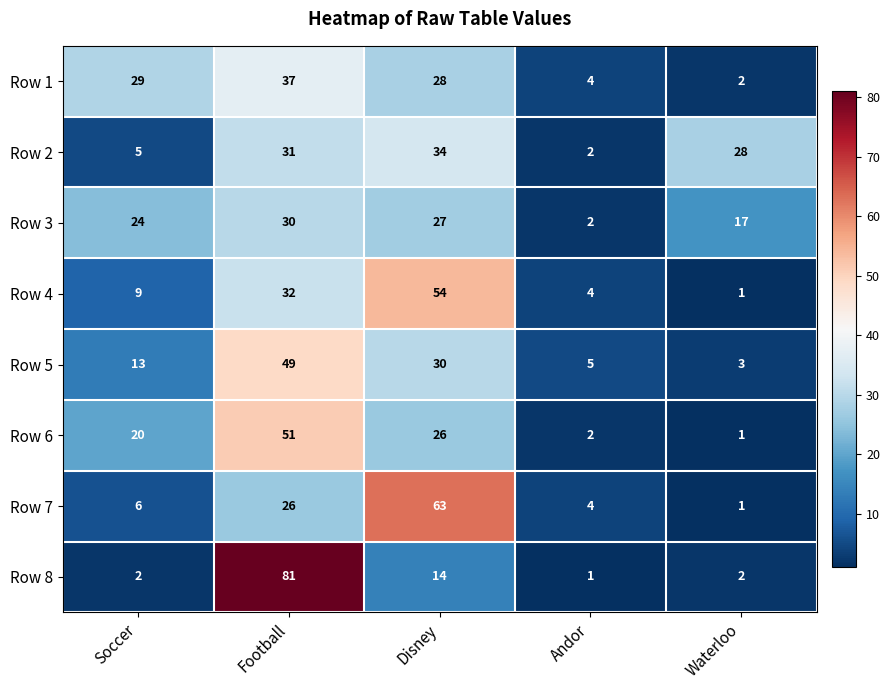

What is the maximum value shown in the chart?

81